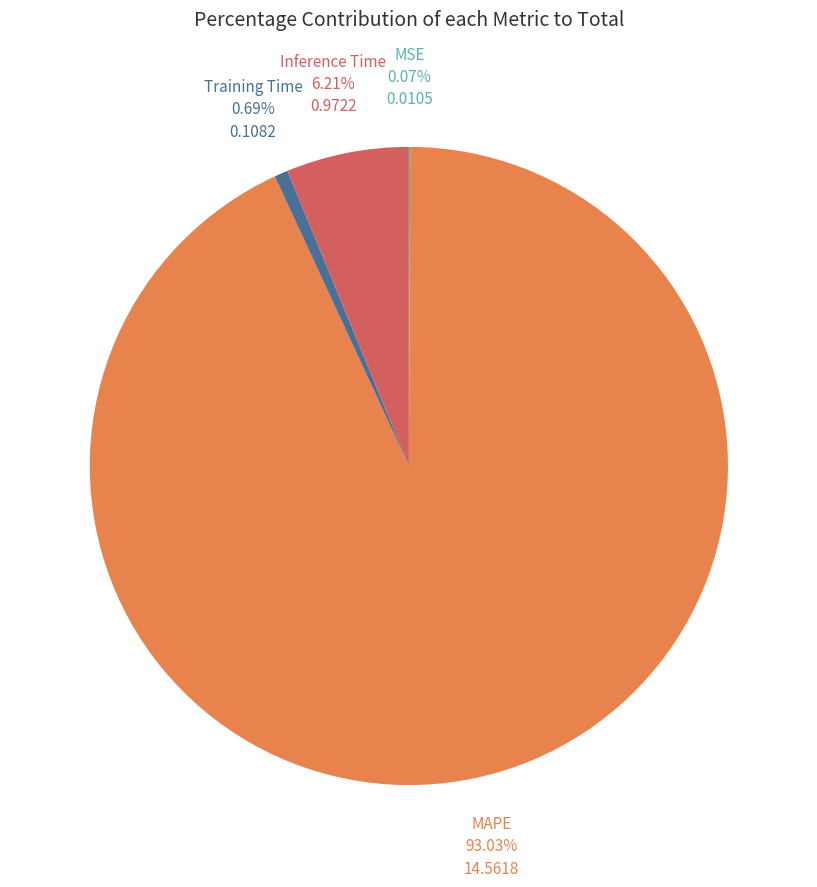

Is there a majority slice in this chart?

Yes